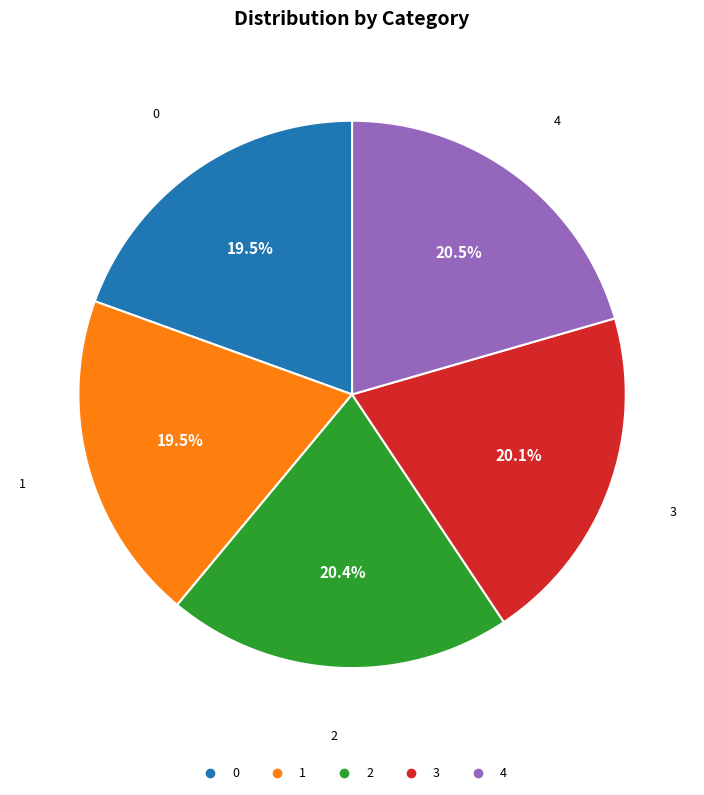

What portion of the pie excludes 0?

80.5%